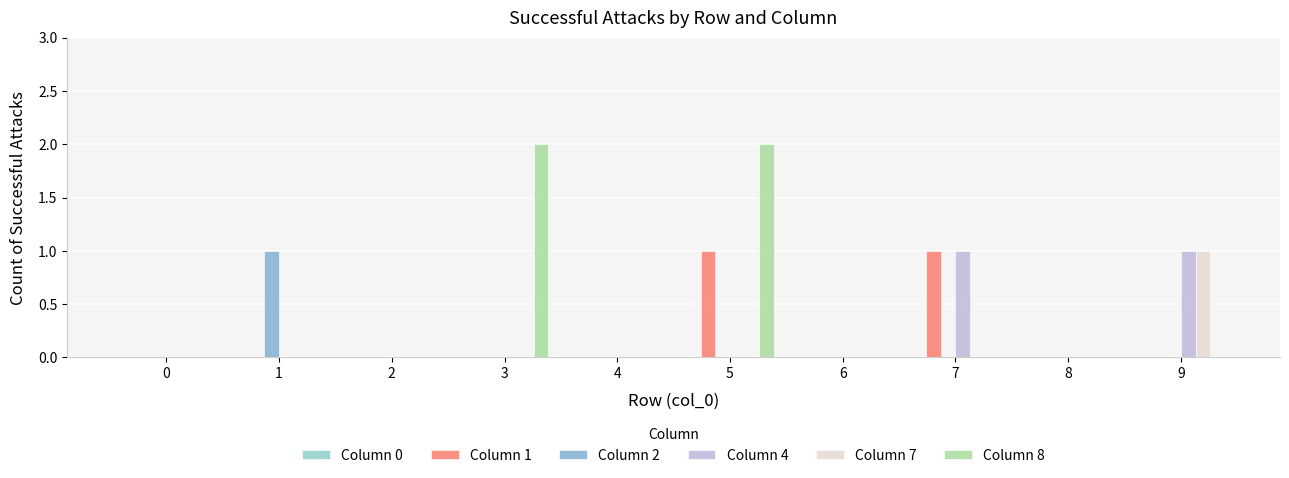

How many groups of bars are there?

10